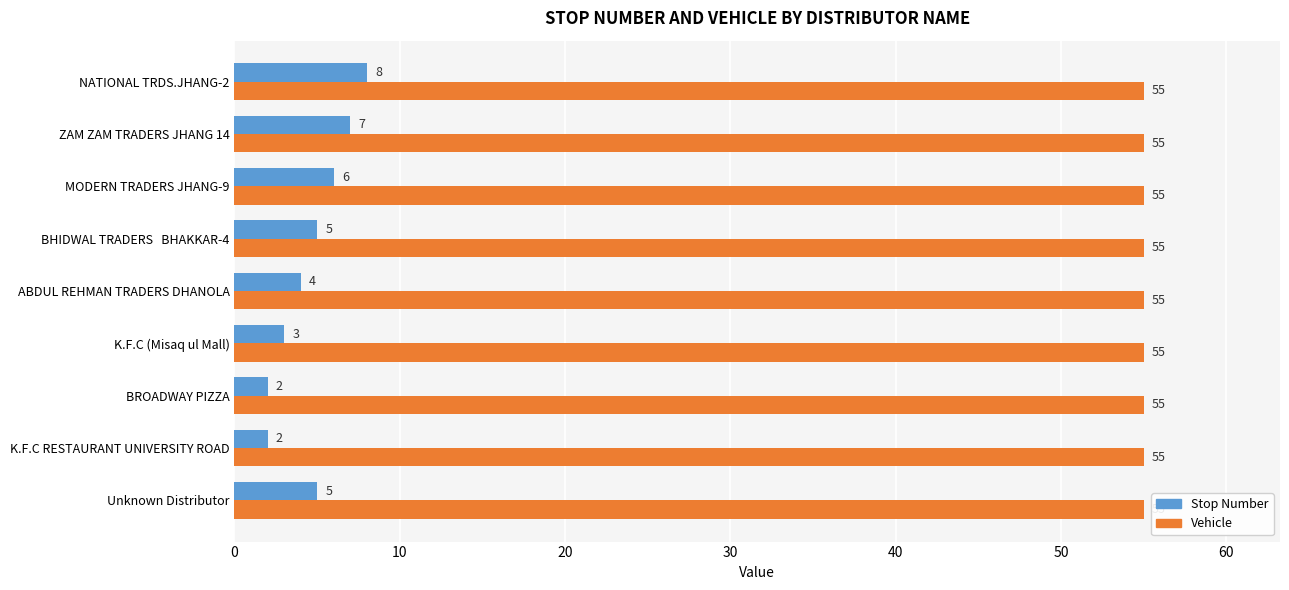

What is the sum of all Stop Number values?

42